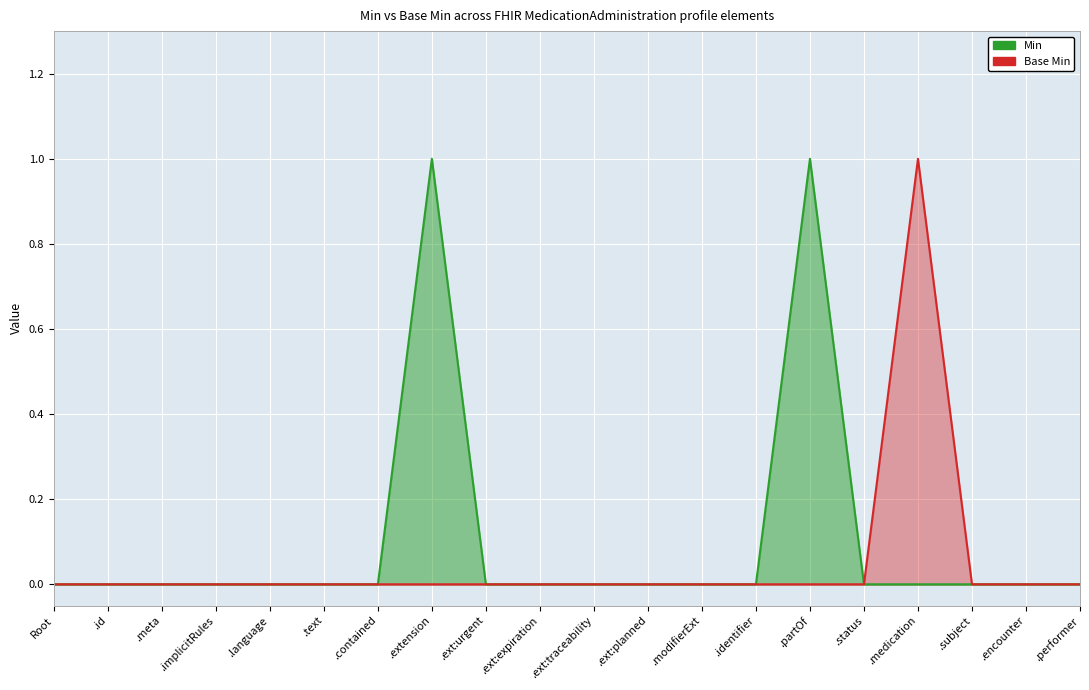

In Base Min, how many points are higher than both neighbors (excluding endpoints)?

1